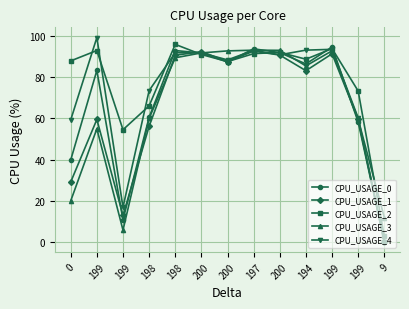

What is the total value across all series at 200?

458.9